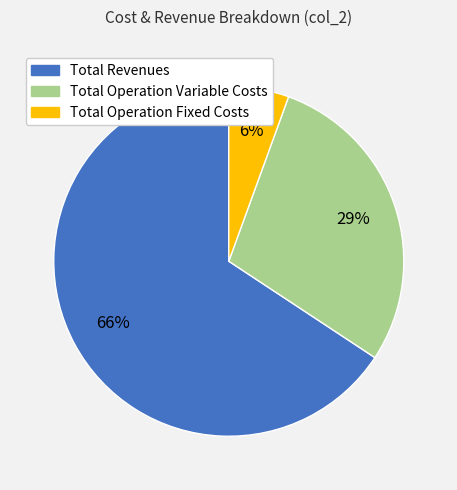

Is there any slice that represents more than half of the pie?

Yes